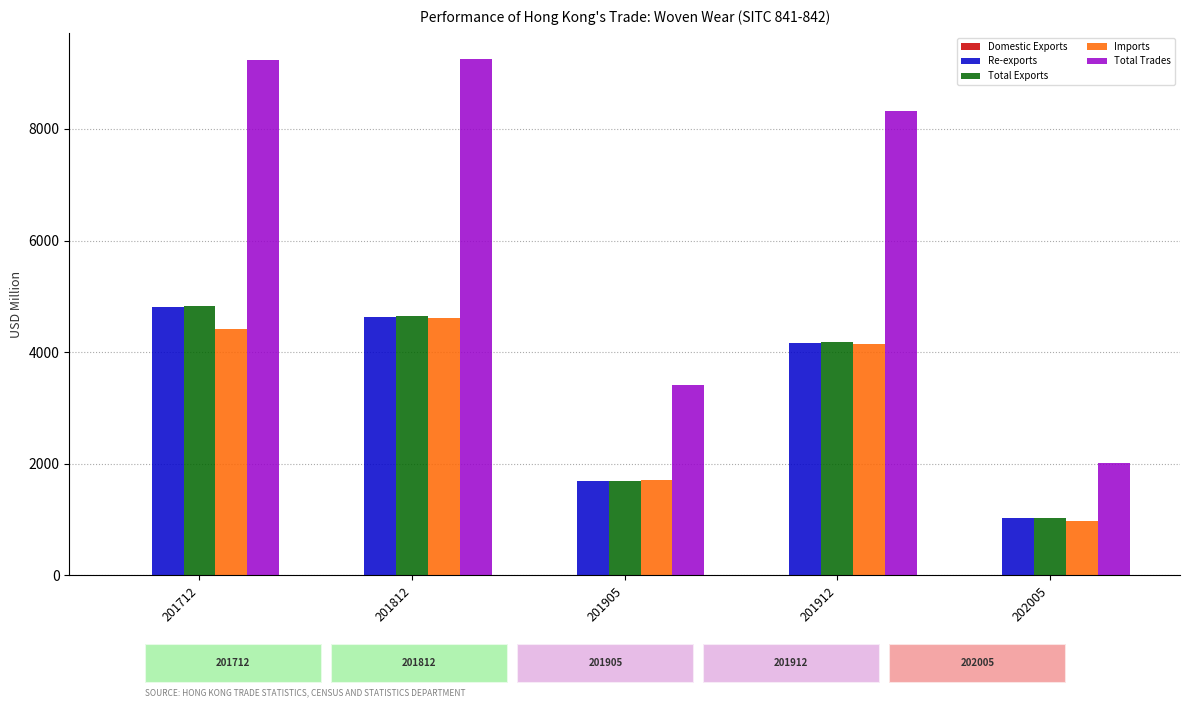

What is the maximum value shown in the chart?

9257.8